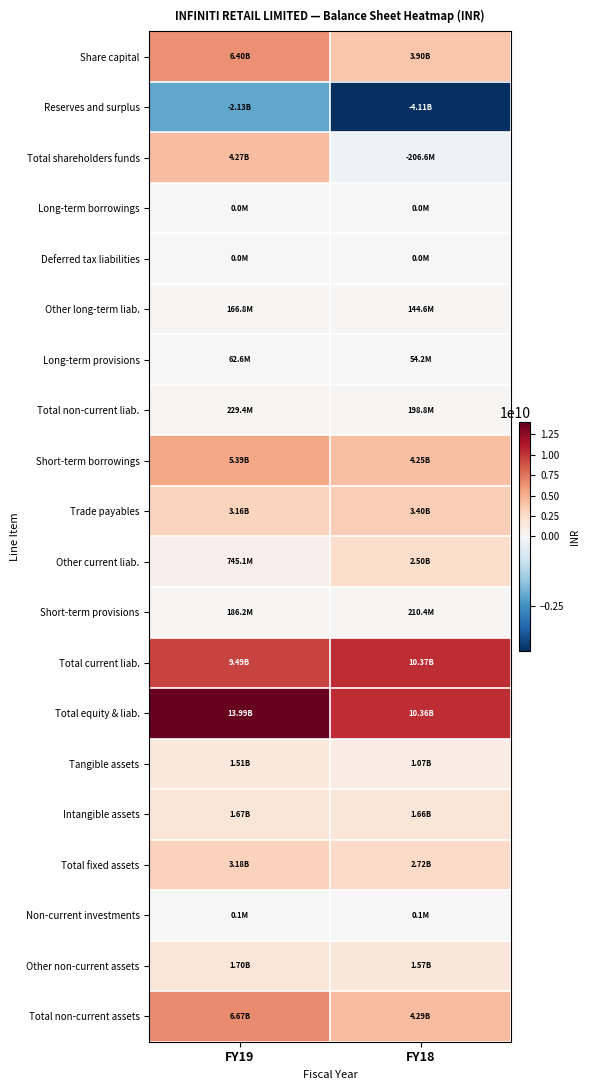

What is the greatest value displayed?

13988500000